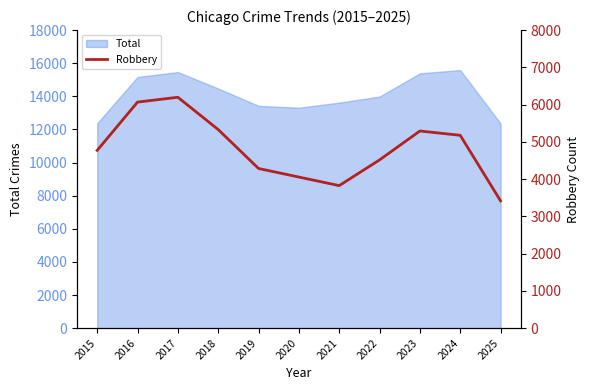

How many lines are shown in the chart?

1